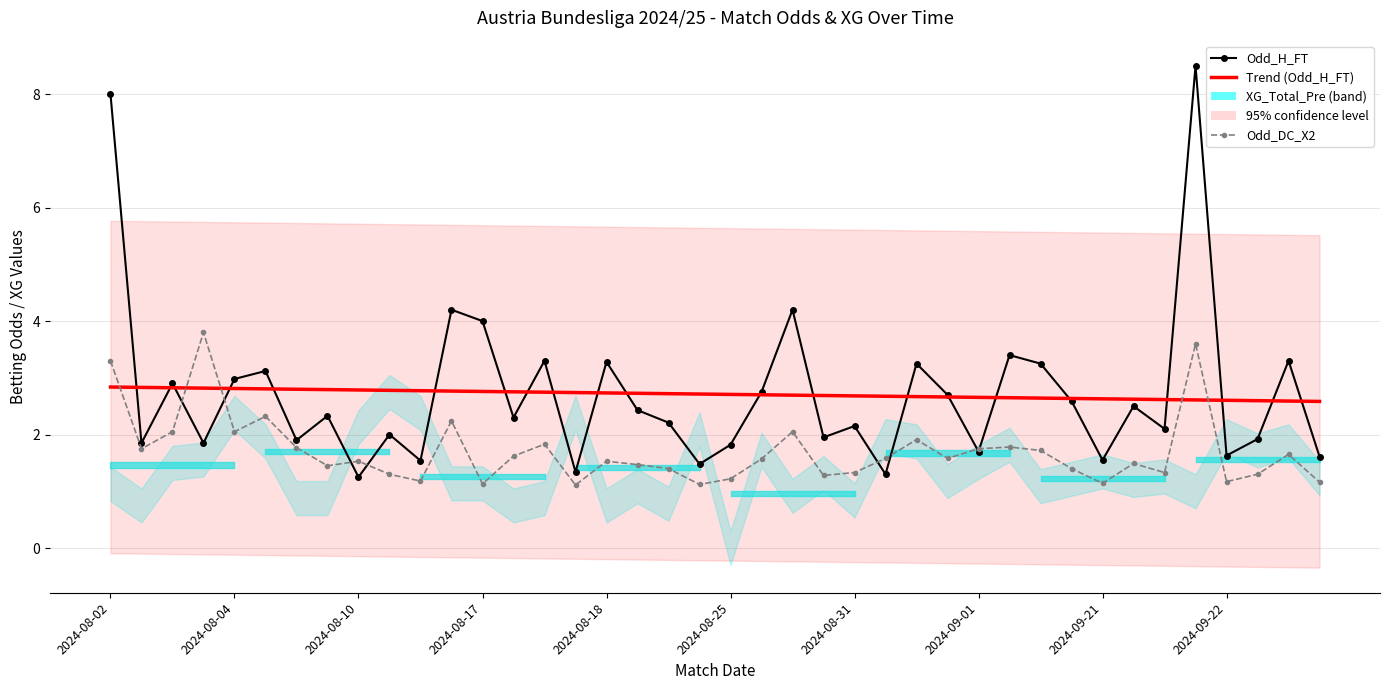

How many times do Odd_DC_X2 and Trend (Odd_H_FT) cross each other?

5